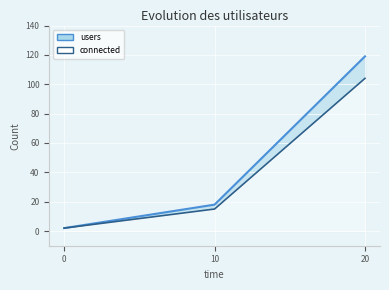

How many connected values are between 2 and 104?

3